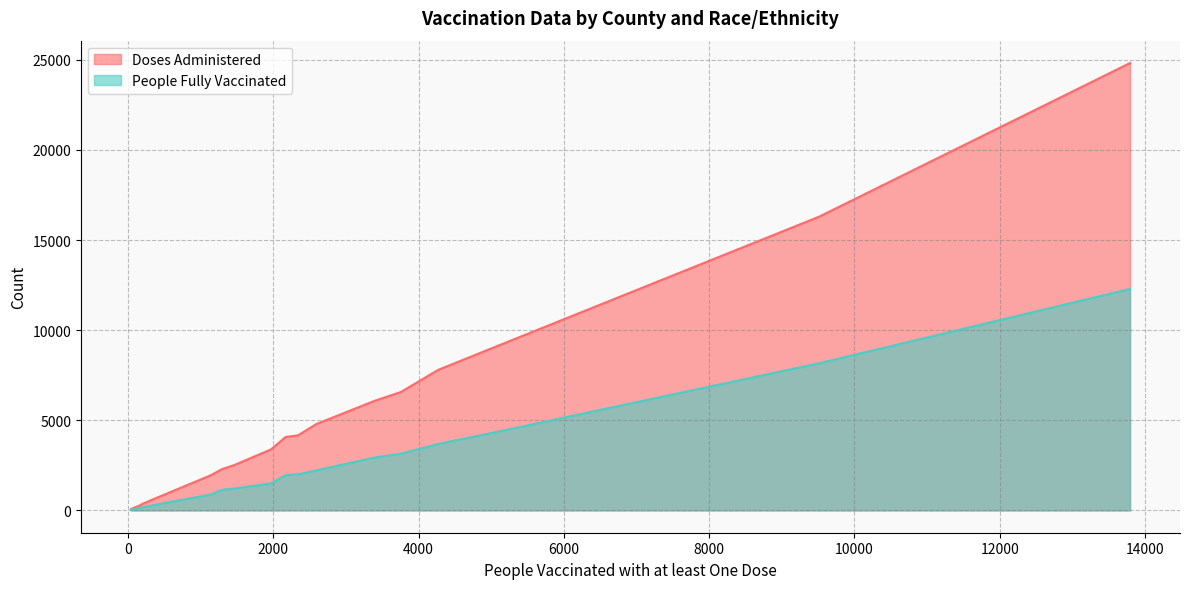

True or false: Doses Administered and People Fully Vaccinated cross at least once.

False